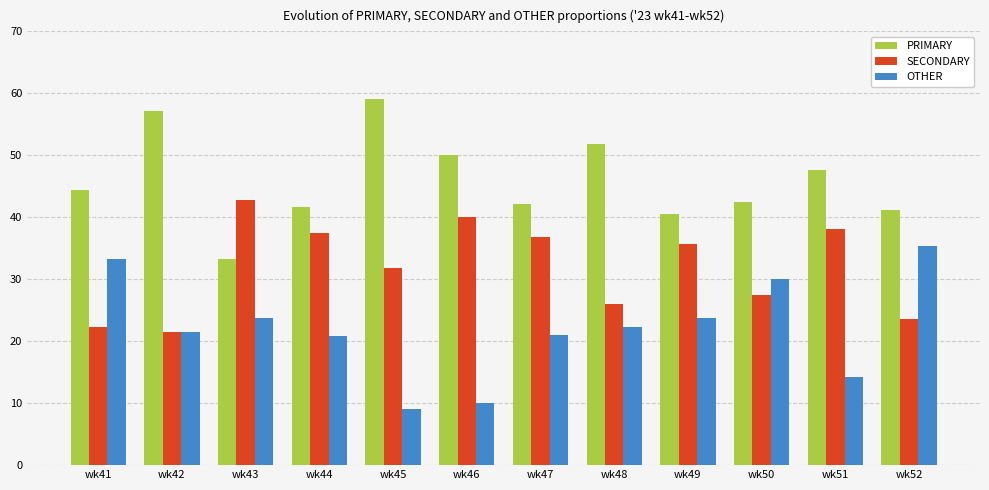

How many groups of bars are there?

12